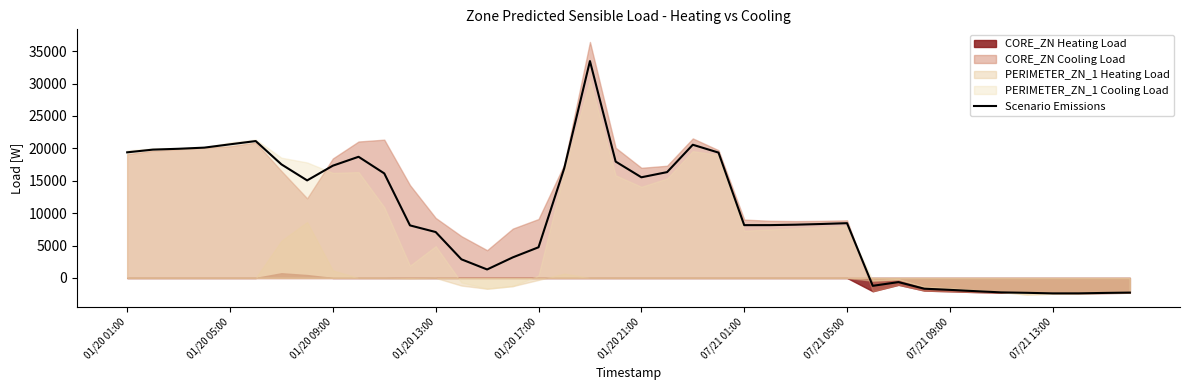

True or false: Scenario Emissions has a value of 26900.2 at 01/20 21:00.

False